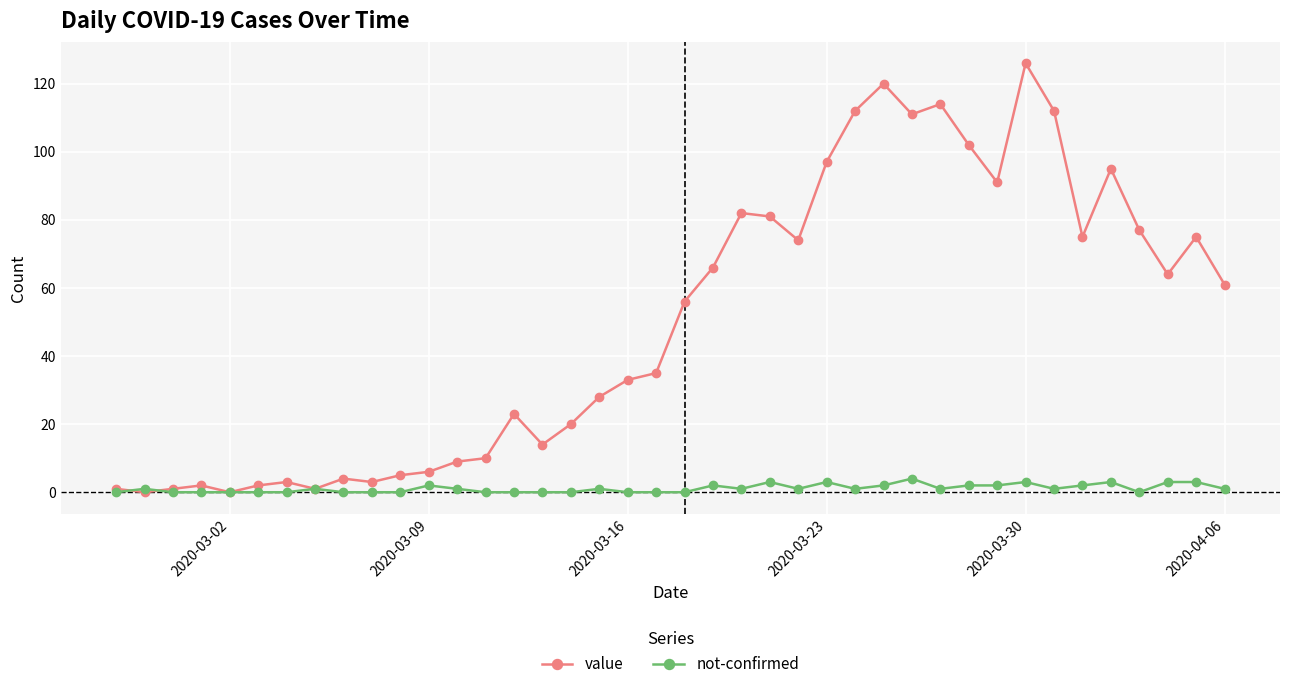

Which series has the largest total across all categories?

value